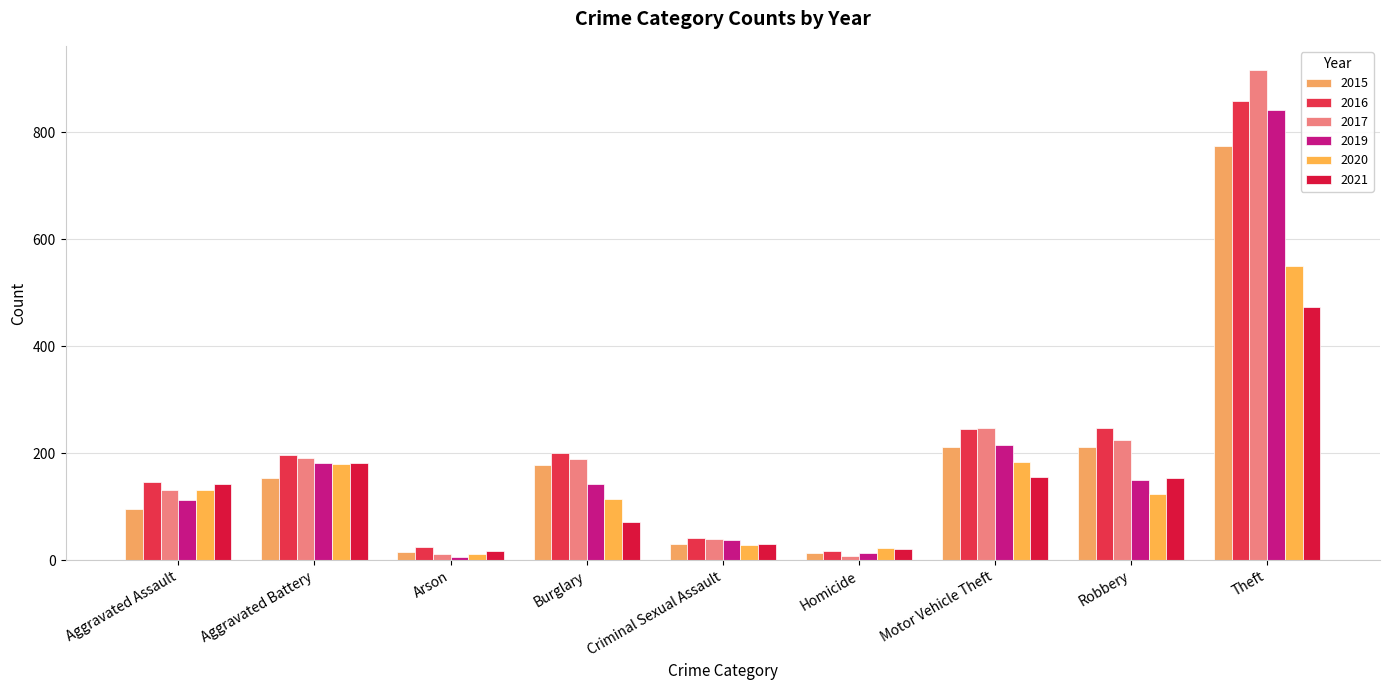

What is the total value across all series at Arson?

87